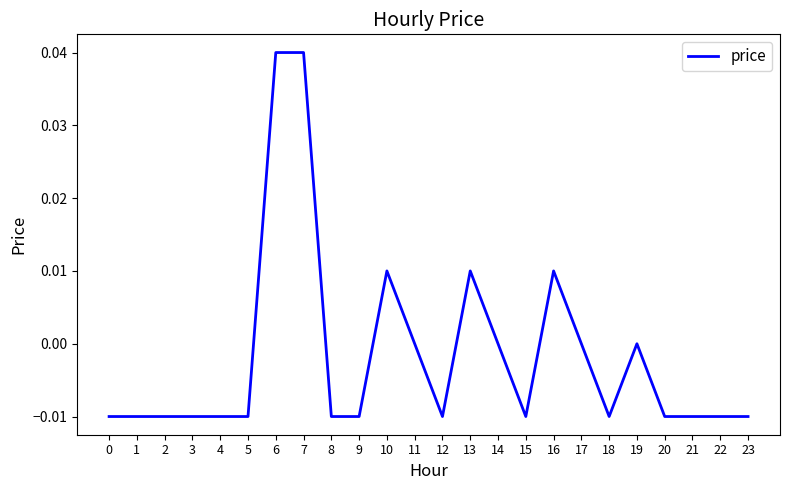

Between 12 and 19, which is larger?

19